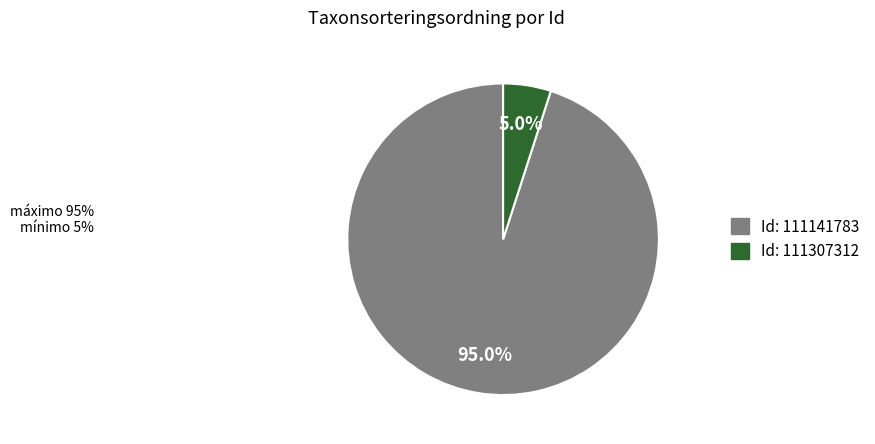

Is there a majority slice in this chart?

Yes